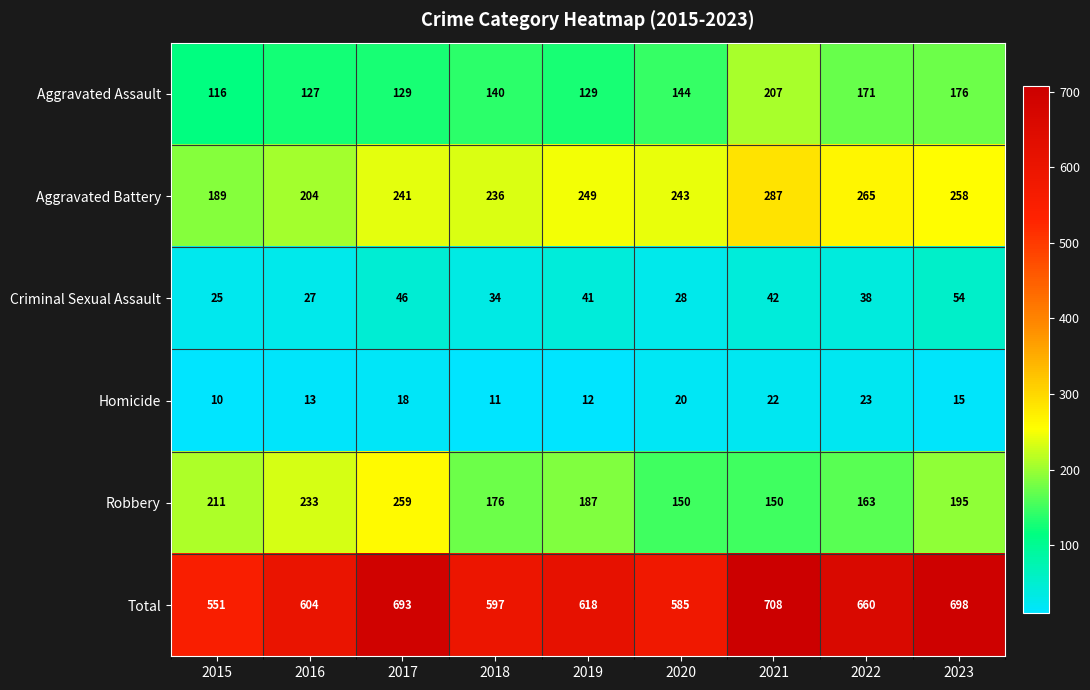

Which series has the widest spread of values?

Total